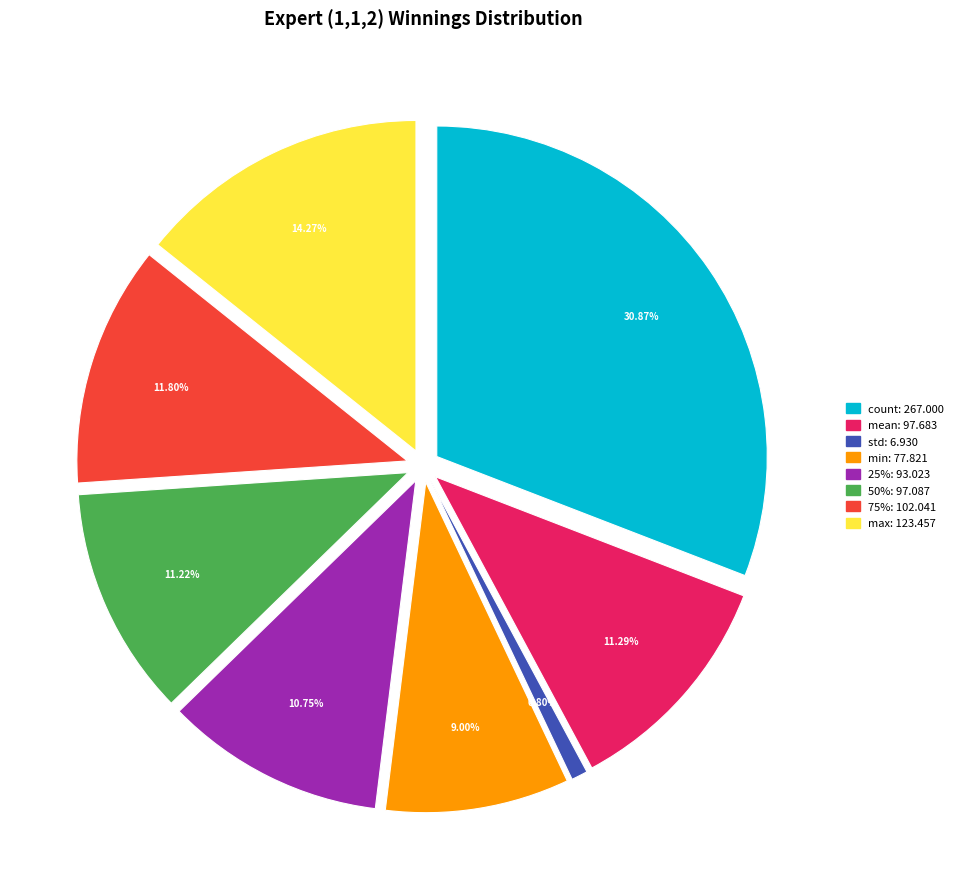

Is std the majority of the pie?

No